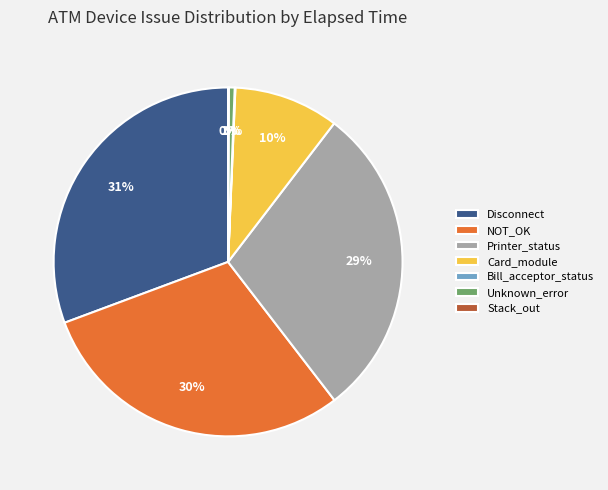

To the nearest percent, what portion does Card_module represent?

10%